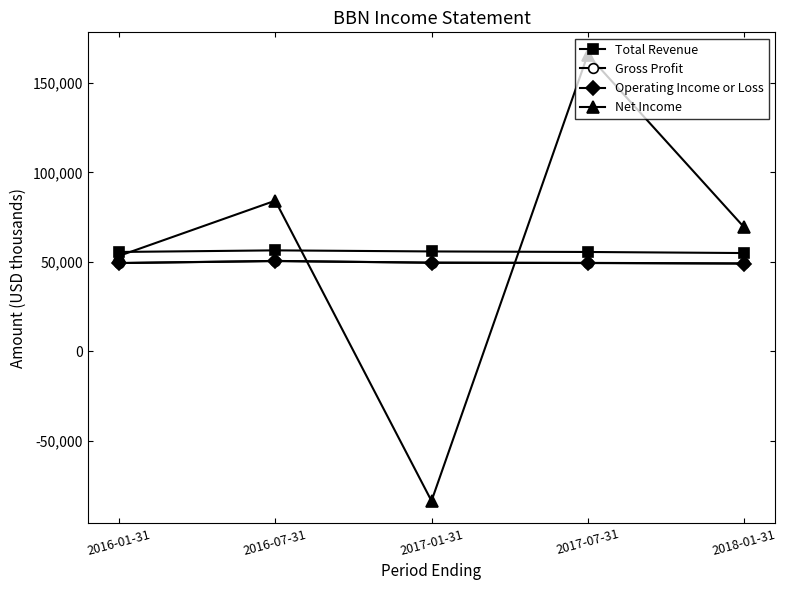

What is the sum of all Operating Income or Loss values?

247500